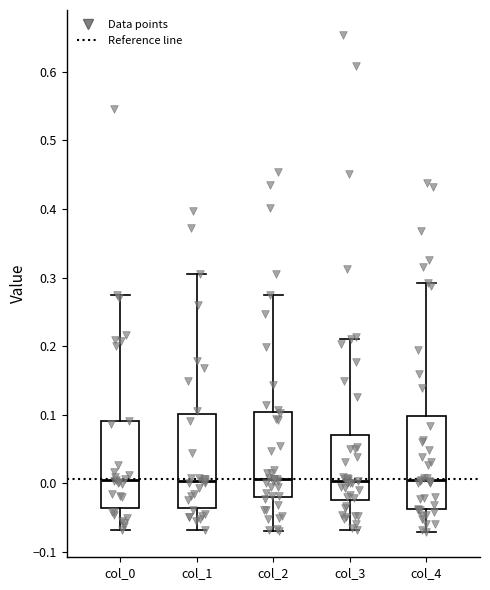

Reading left to right, read every box against the y-axis: the position of its median line, the range the box covers, and the ends of its whiskers. The values are not printed on the chart, so give them approximately, as read against the axis.

col_0: median 0.00, box -0.04 to 0.09, whiskers -0.07 to 0.27
col_1: median 0.00, box -0.04 to 0.10, whiskers -0.07 to 0.31
col_2: median 0.01, box -0.02 to 0.10, whiskers -0.07 to 0.27
col_3: median 0.00, box -0.02 to 0.07, whiskers -0.07 to 0.21
col_4: median 0.00, box -0.04 to 0.10, whiskers -0.07 to 0.29